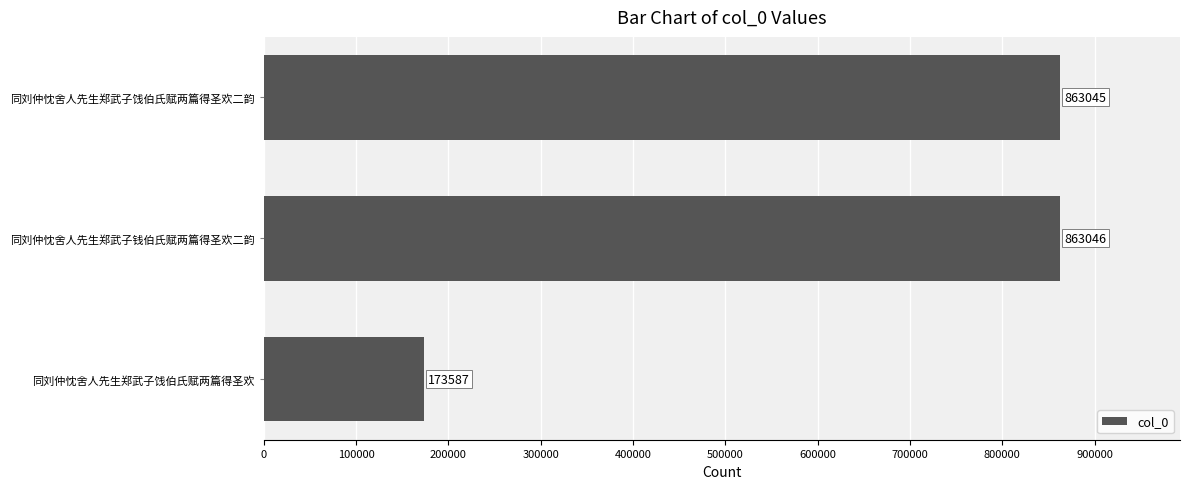

Which has a higher value, 同刘仲忱舍人先生郑武子饯伯氏赋两篇得圣欢二韵 or 同刘仲忱舍人先生郑武子钱伯氏赋两篇得圣欢二韵?

同刘仲忱舍人先生郑武子钱伯氏赋两篇得圣欢二韵